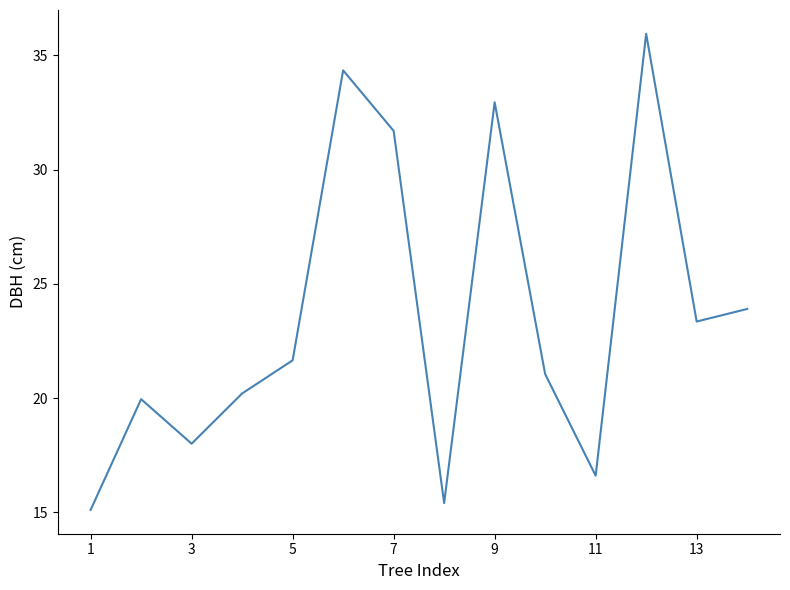

What is the maximum value shown in the chart?

36.0